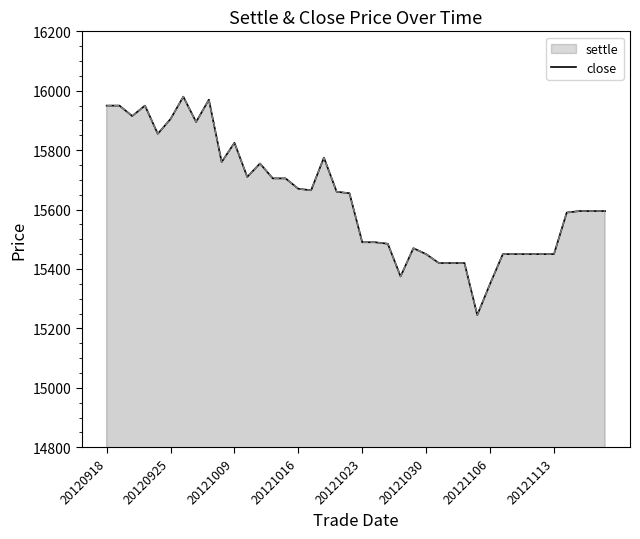

What is the sum of all close values?

625495